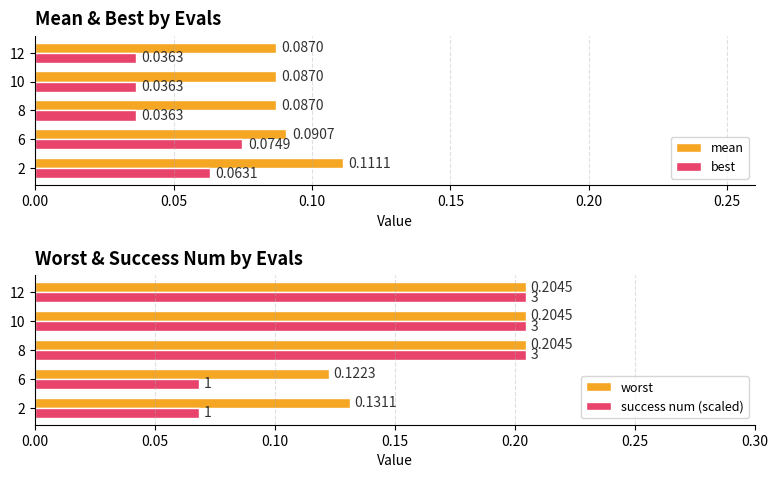

List the series in order of their overall mean, lowest first.

best, mean, success num (scaled), worst